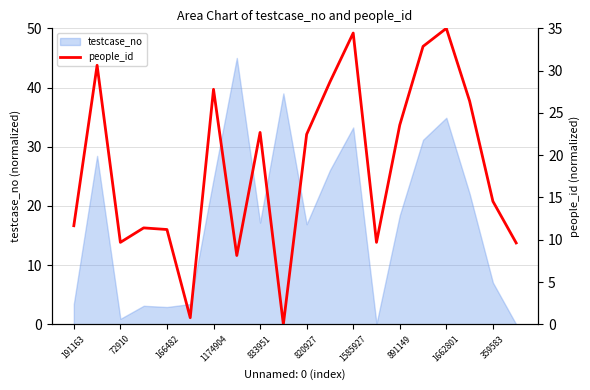

What is the maximum value for testcase_no?

45.0